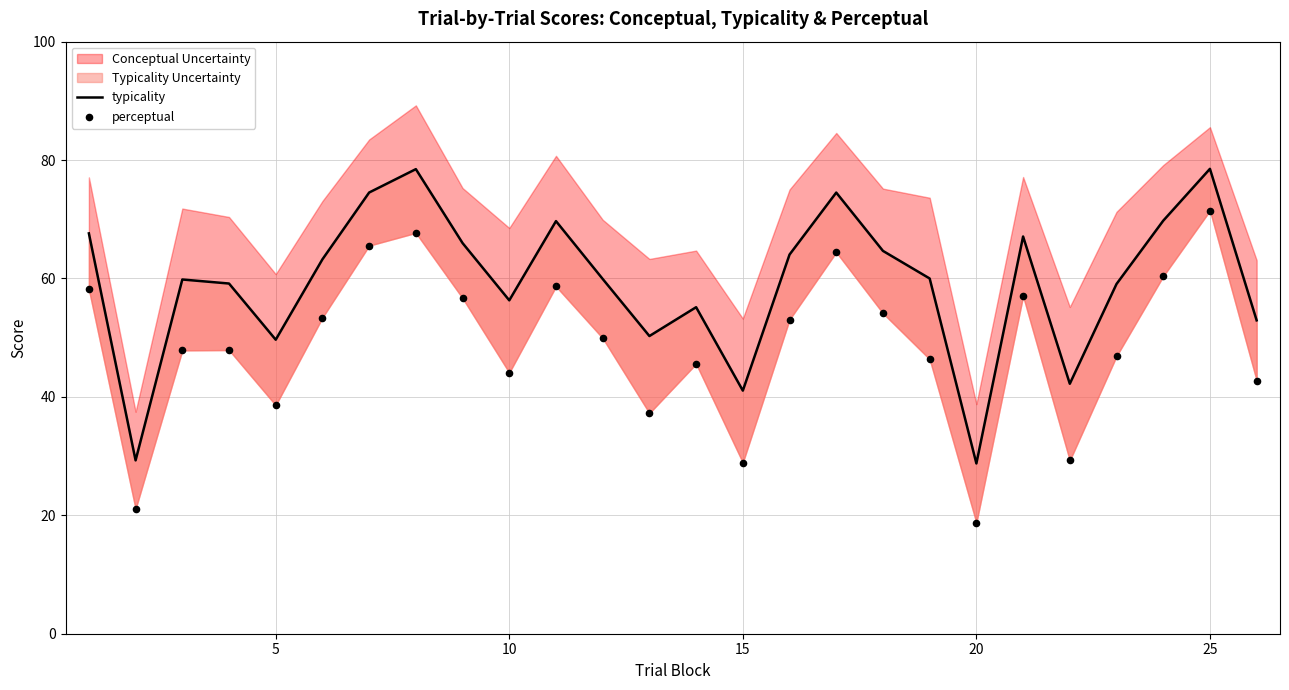

Which series contains the lowest Y value?

perceptual